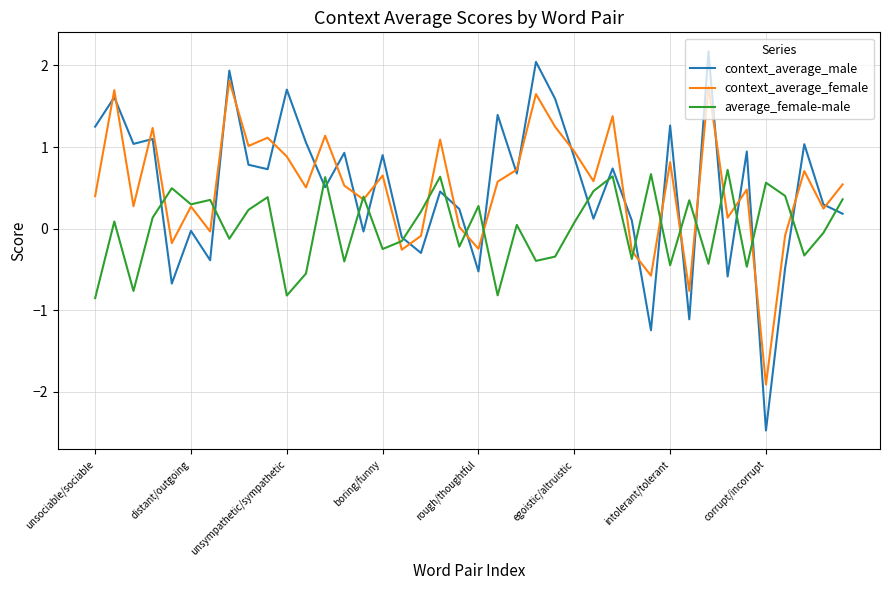

Which series has the largest range (max minus min)?

context_average_male